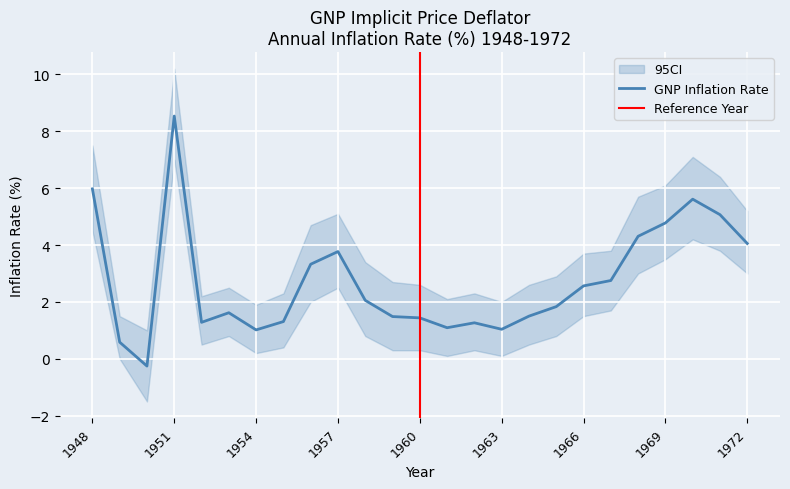

What is the sum of the values at 1964 and 1963?

2.5